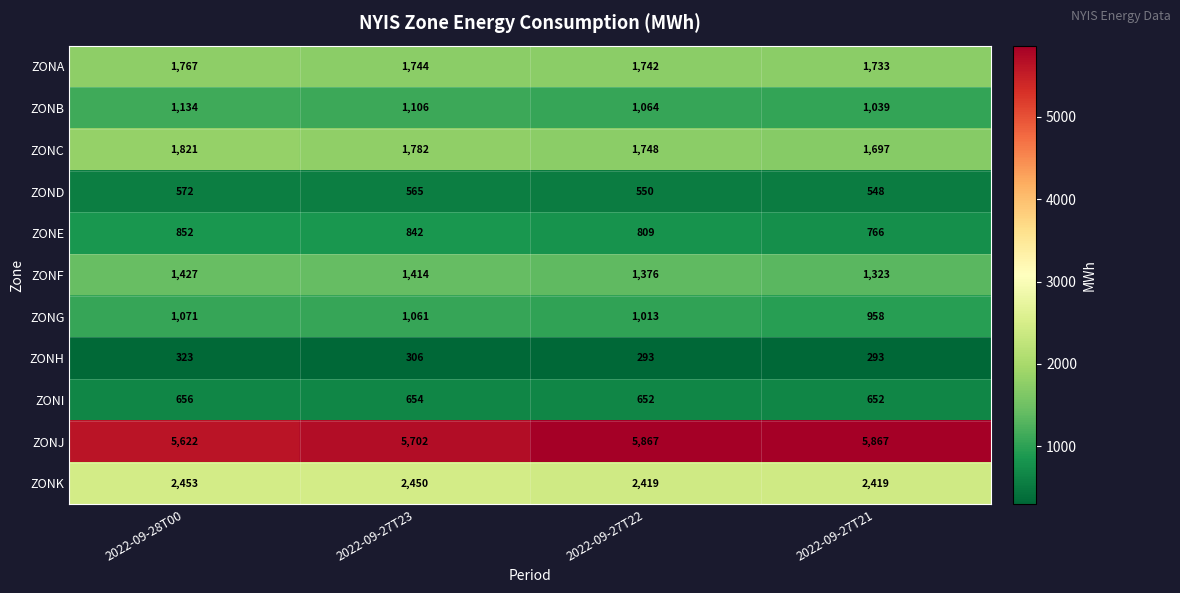

Which series changed the most between 2022-09-28T00 and 2022-09-27T23?

ZONJ